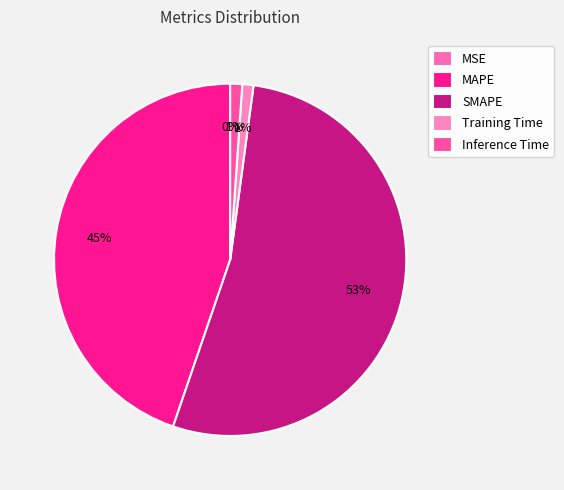

True or false: MSE accounts for 13% of the total.

False